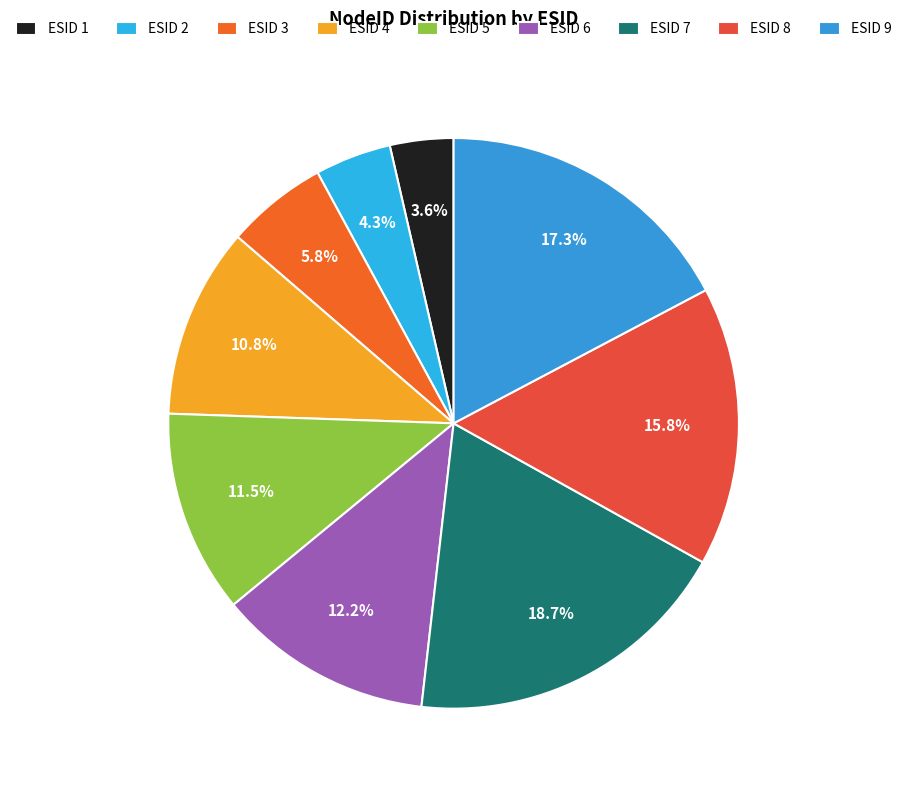

How many segments does this pie chart have?

9